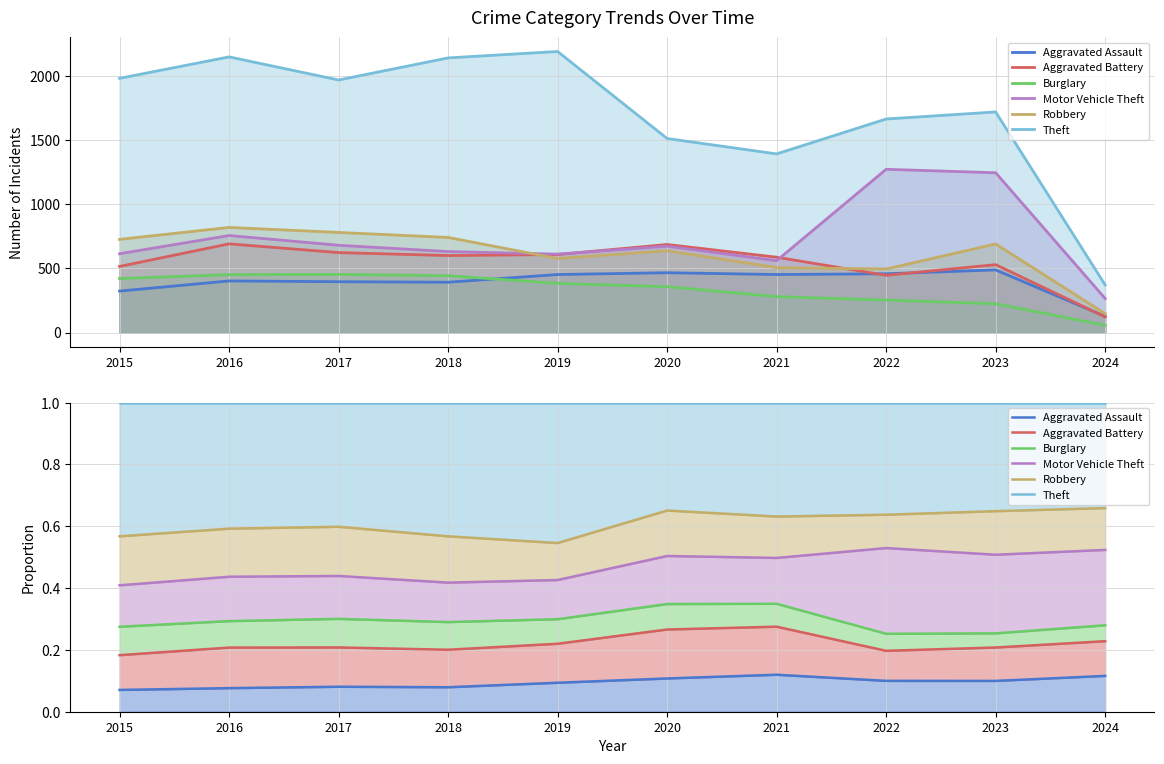

How many series are shown in this chart?

6